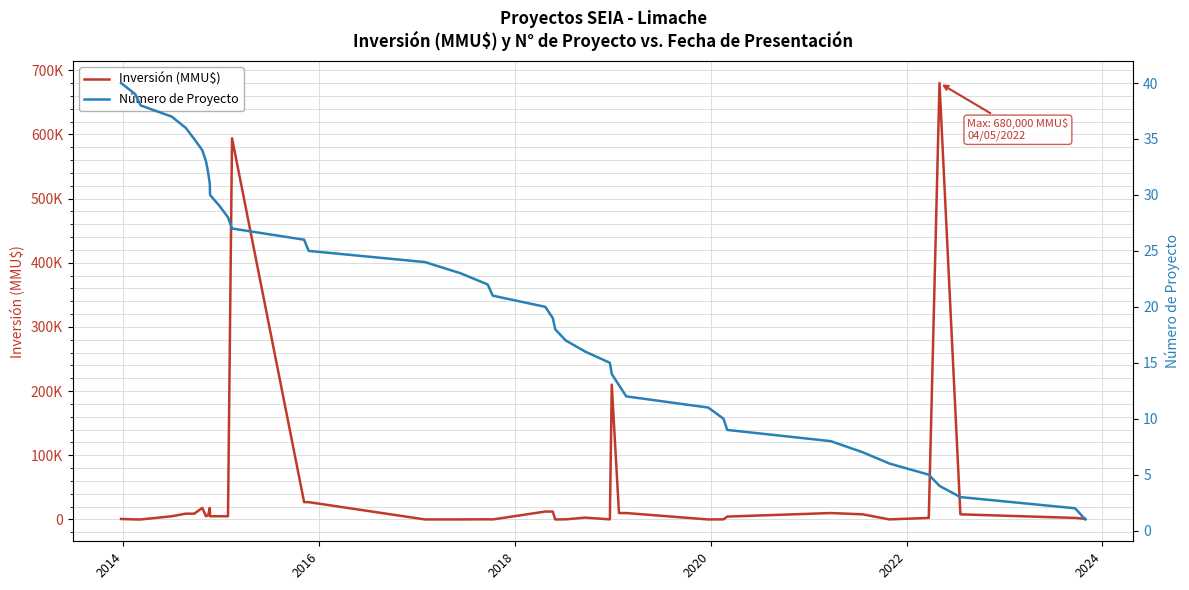

What is the difference between the maximum and minimum values in the Inversión (MMU$) series?

680000